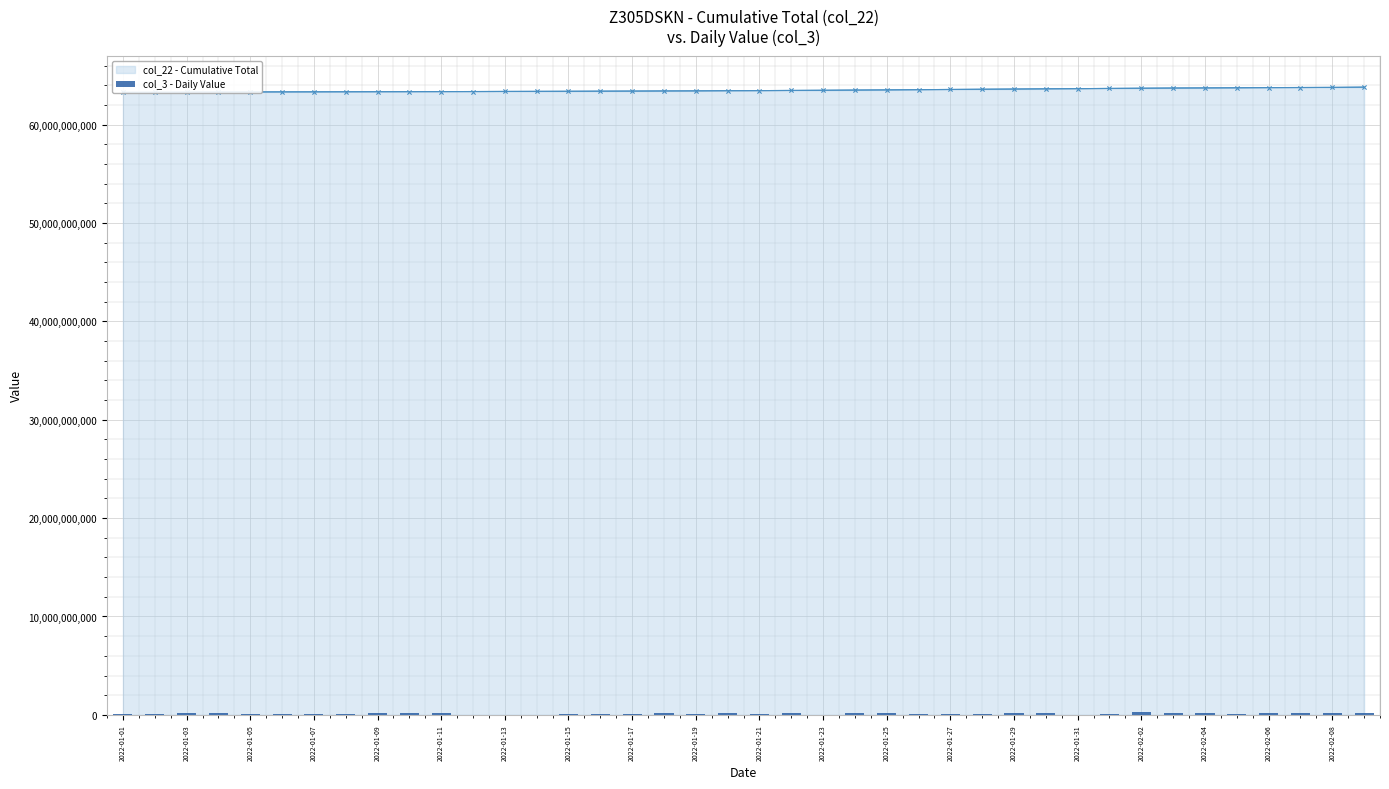

What is the highest value of the col_3 - Daily Value series?

240238752